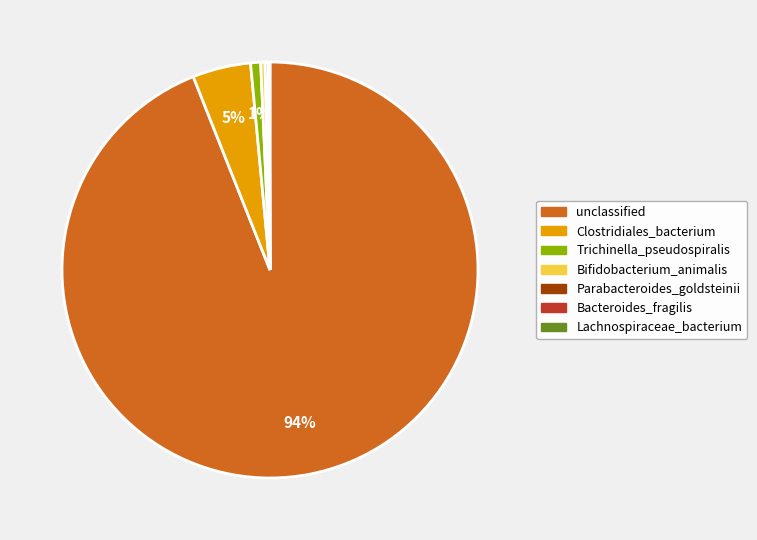

Which category has the biggest portion of the pie?

unclassified